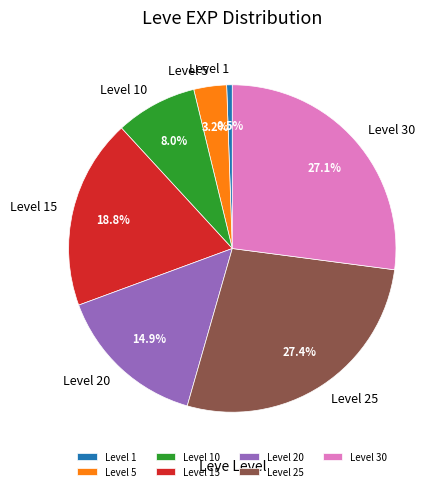

Which has a higher value, Level 30 or Level 10?

Level 30